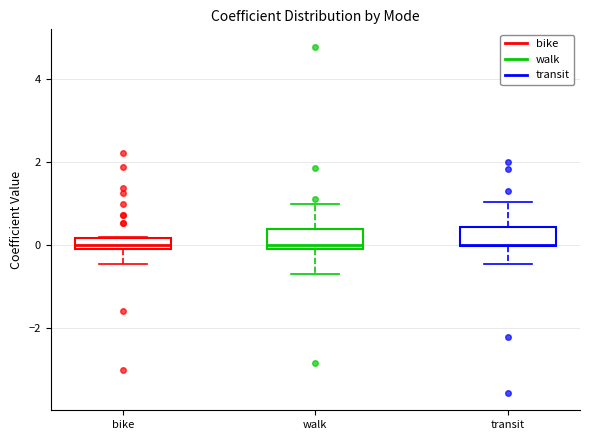

Where does the lower whisker of the box for transit end on the y-axis? The values are not printed on the chart, so give them approximately, as read against the axis.

-0.4